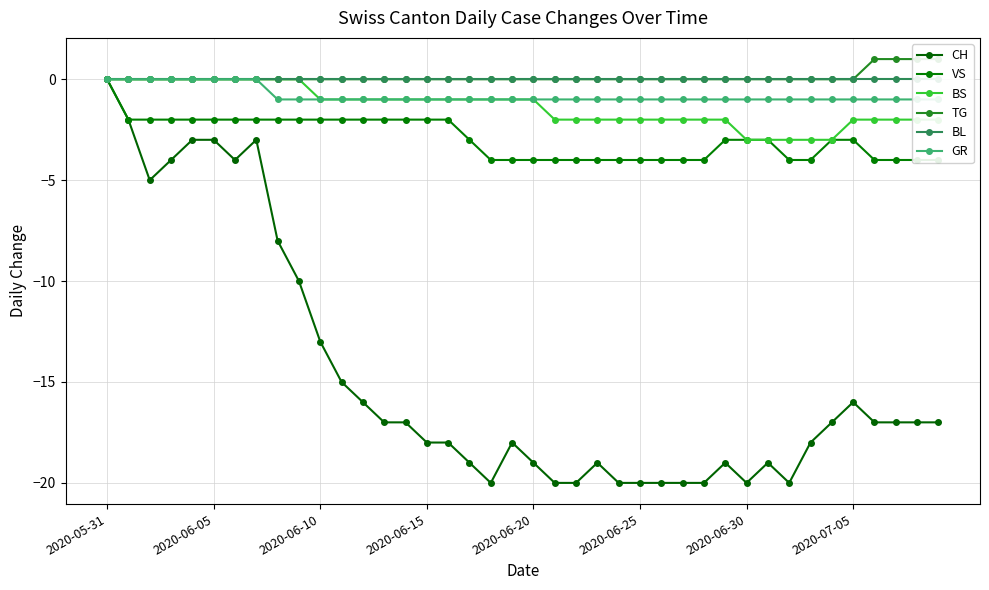

Does the chart have visible grid lines?

Yes